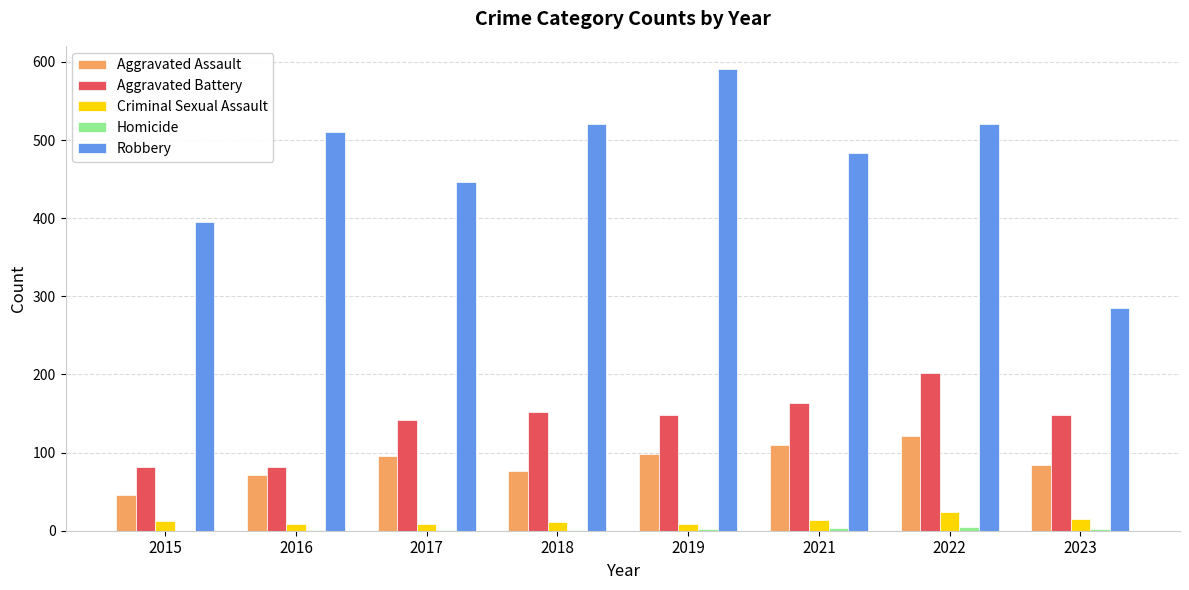

Between 2021 and 2023, which series saw the biggest shift?

Robbery